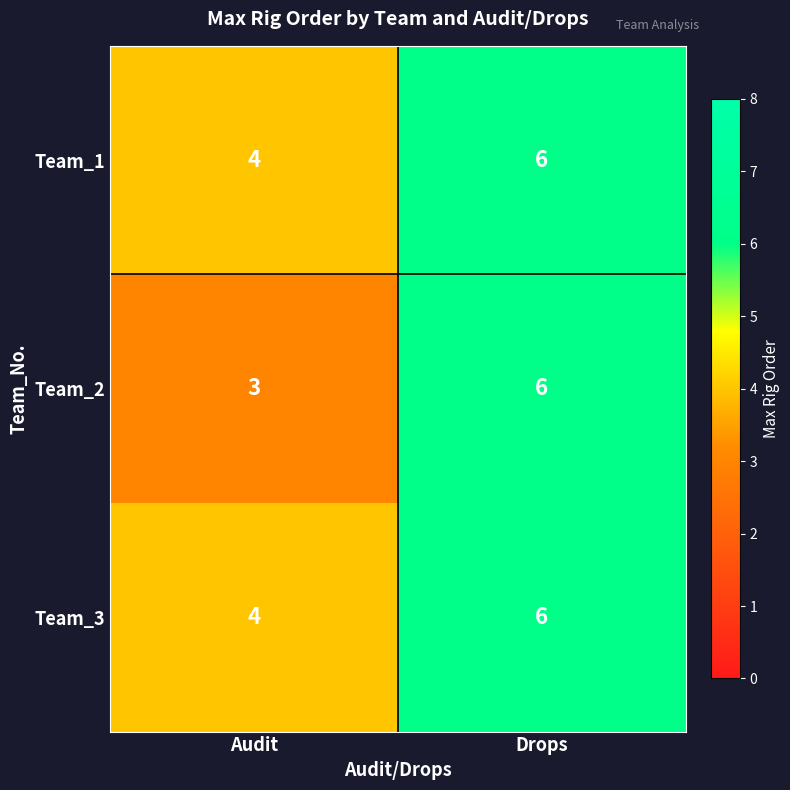

List the labels in order of Team_1 value, smallest first.

Audit, Drops